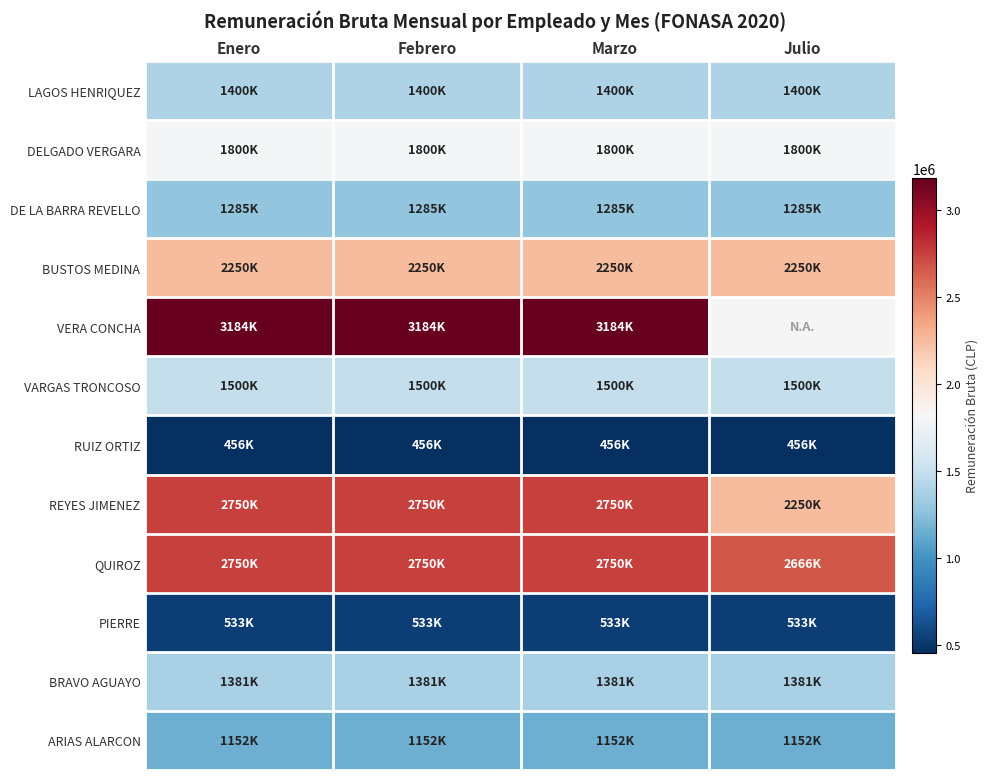

At Febrero, list the series in order from largest to smallest.

VERA CONCHA, REYES JIMENEZ, QUIROZ, BUSTOS MEDINA, DELGADO VERGARA, VARGAS TRONCOSO, LAGOS HENRIQUEZ, BRAVO AGUAYO, DE LA BARRA REVELLO, ARIAS ALARCON, PIERRE, RUIZ ORTIZ